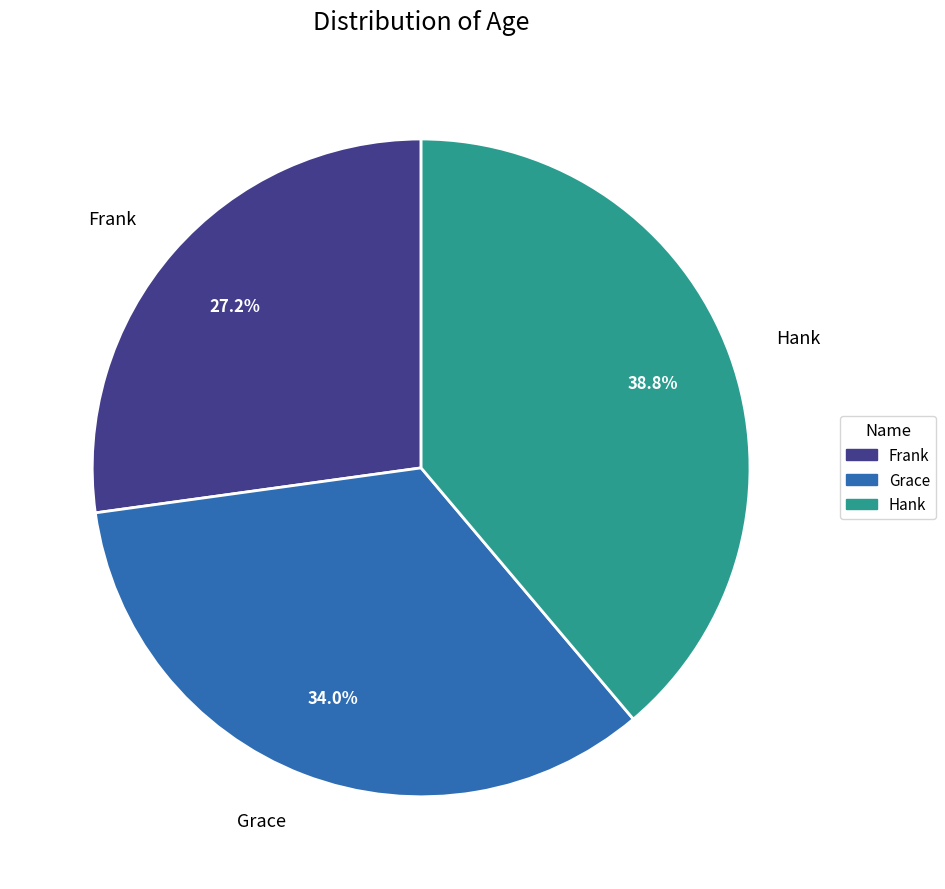

Is there any slice that represents more than half of the pie?

No